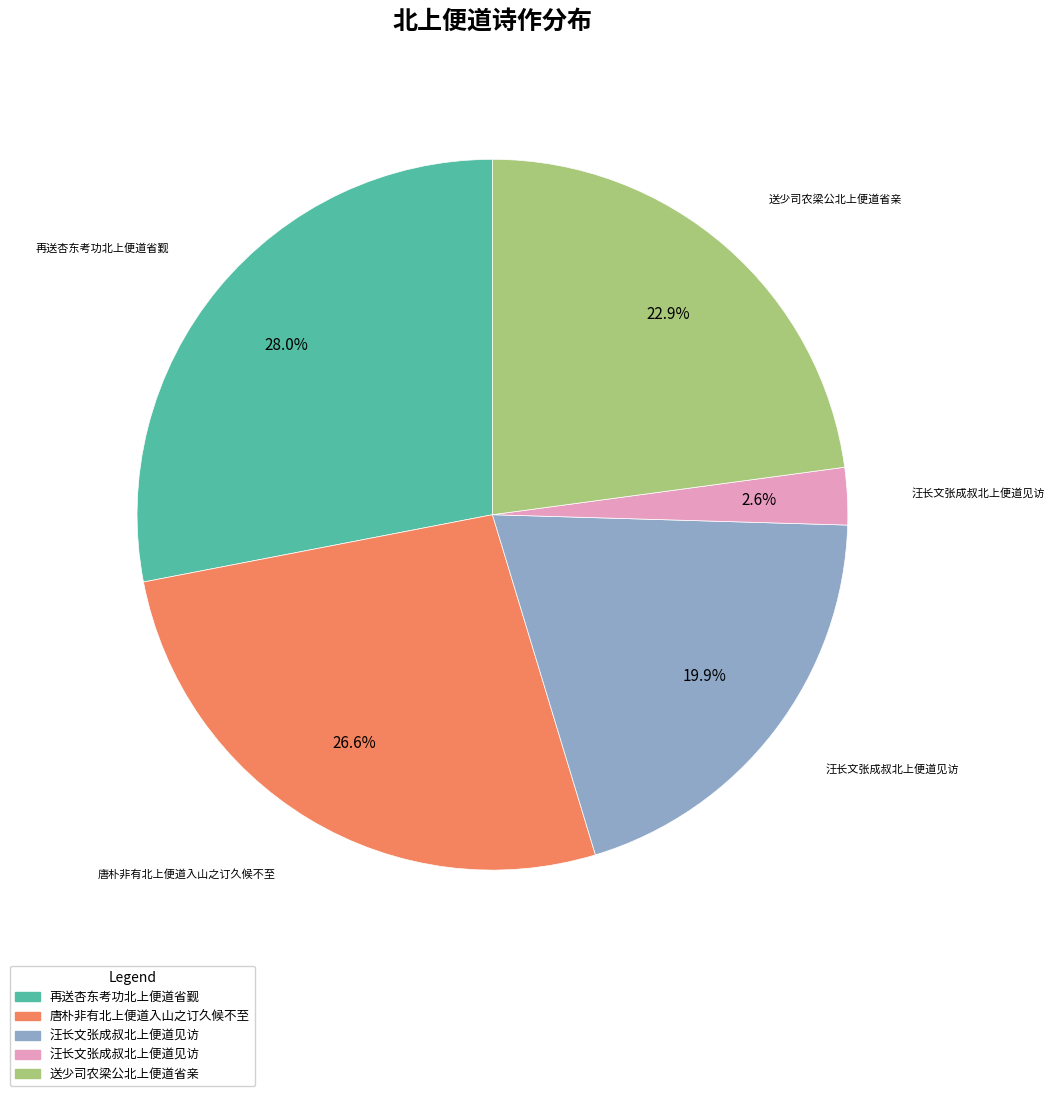

How many segments does this pie chart have?

5